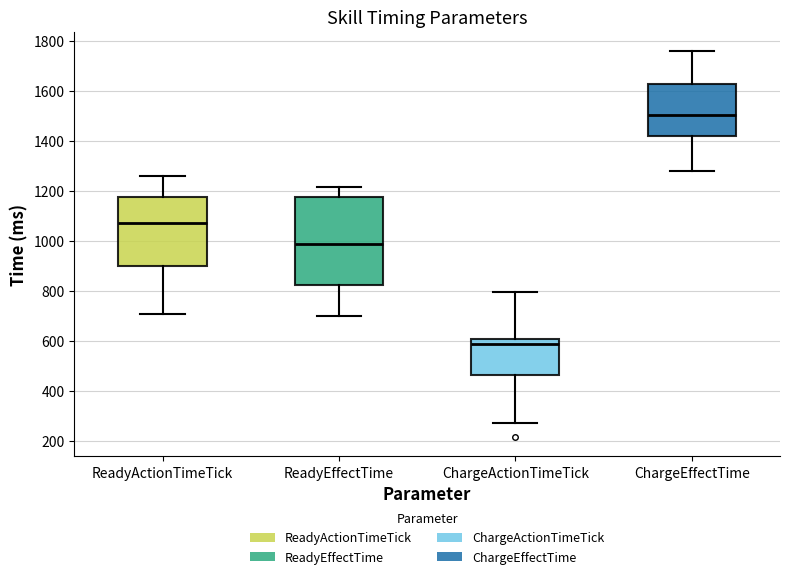

Reading left to right, transcribe this box plot: for each box, give where its median line is, the range the box spans, and where its two whiskers end, as read against the y-axis. The values are not printed on the chart, so give them approximately, as read against the axis.

ReadyActionTimeTick: median 1080, box 900 to 1180, whiskers 700 to 1260
ReadyEffectTime: median 980, box 820 to 1180, whiskers 700 to 1220
ChargeActionTimeTick: median 580, box 460 to 600, whiskers 280 to 800
ChargeEffectTime: median 1500, box 1420 to 1620, whiskers 1280 to 1760